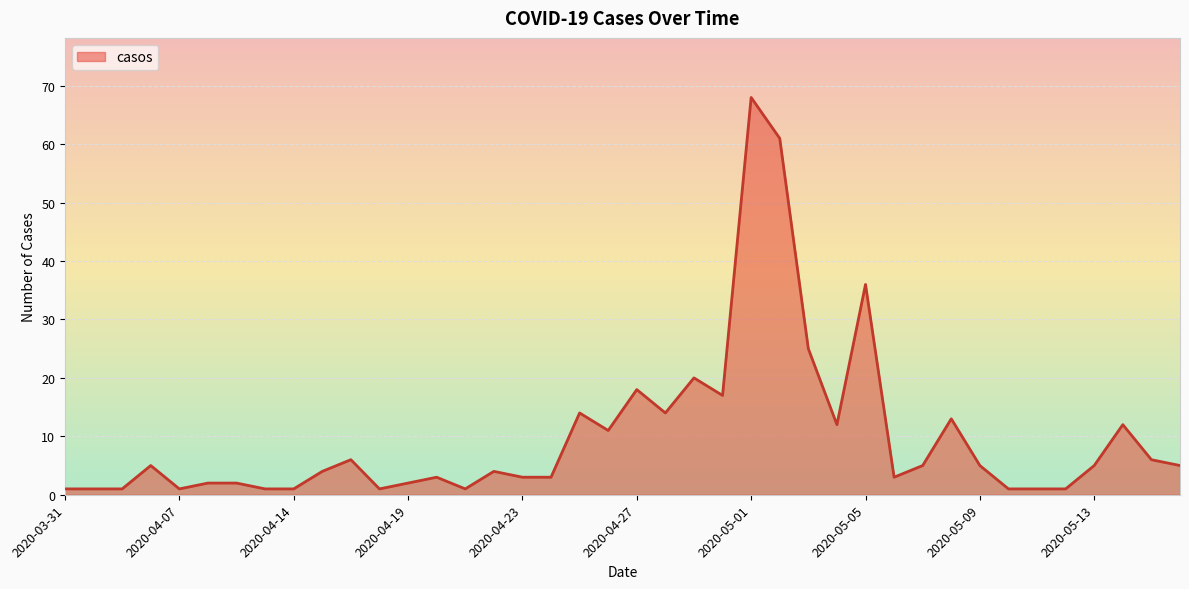

What is the maximum value shown in the chart?

68